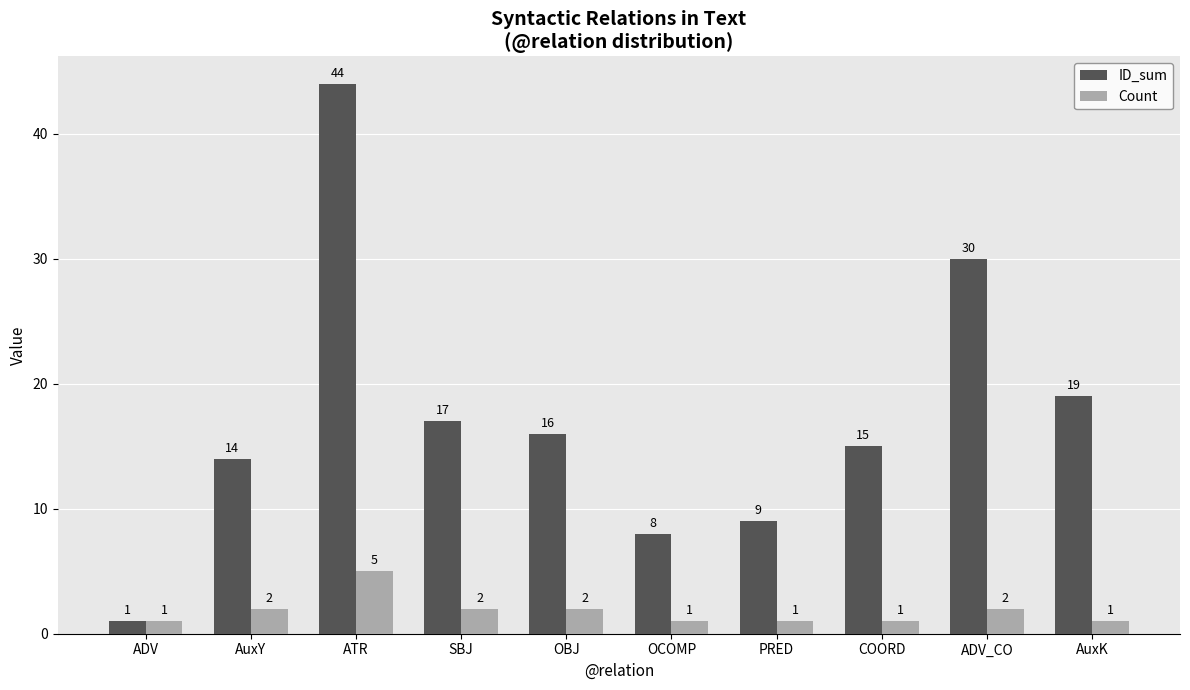

Which series has the largest total across all categories?

ID_sum